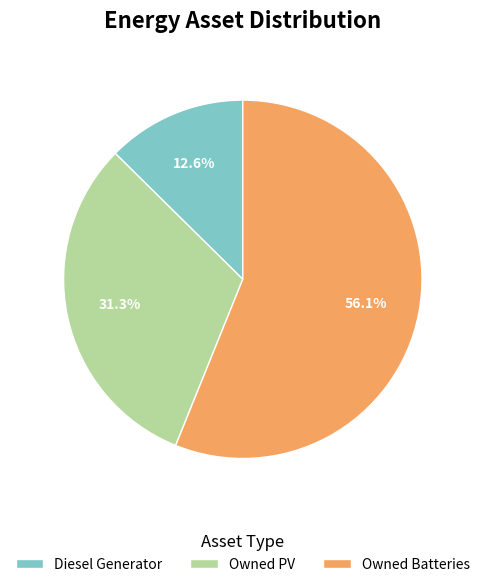

Which category accounts for the majority?

Owned Batteries